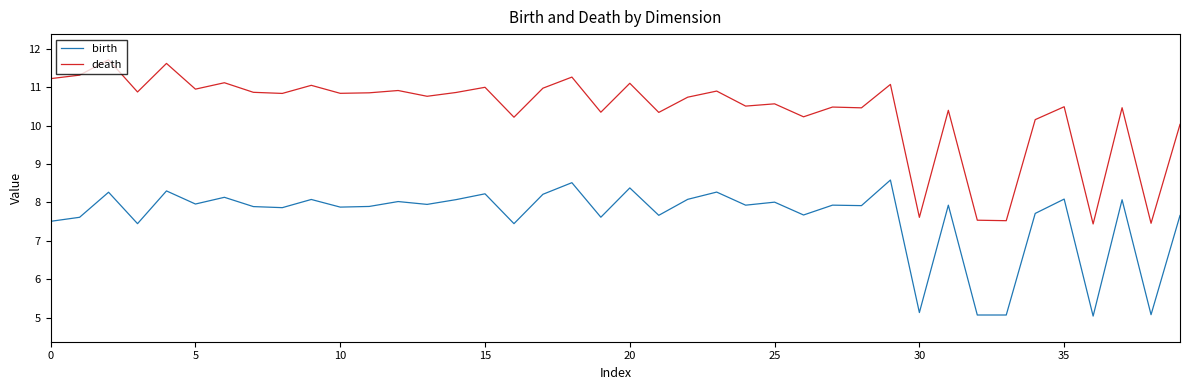

At how many categories does at least one series exceed 6?

40